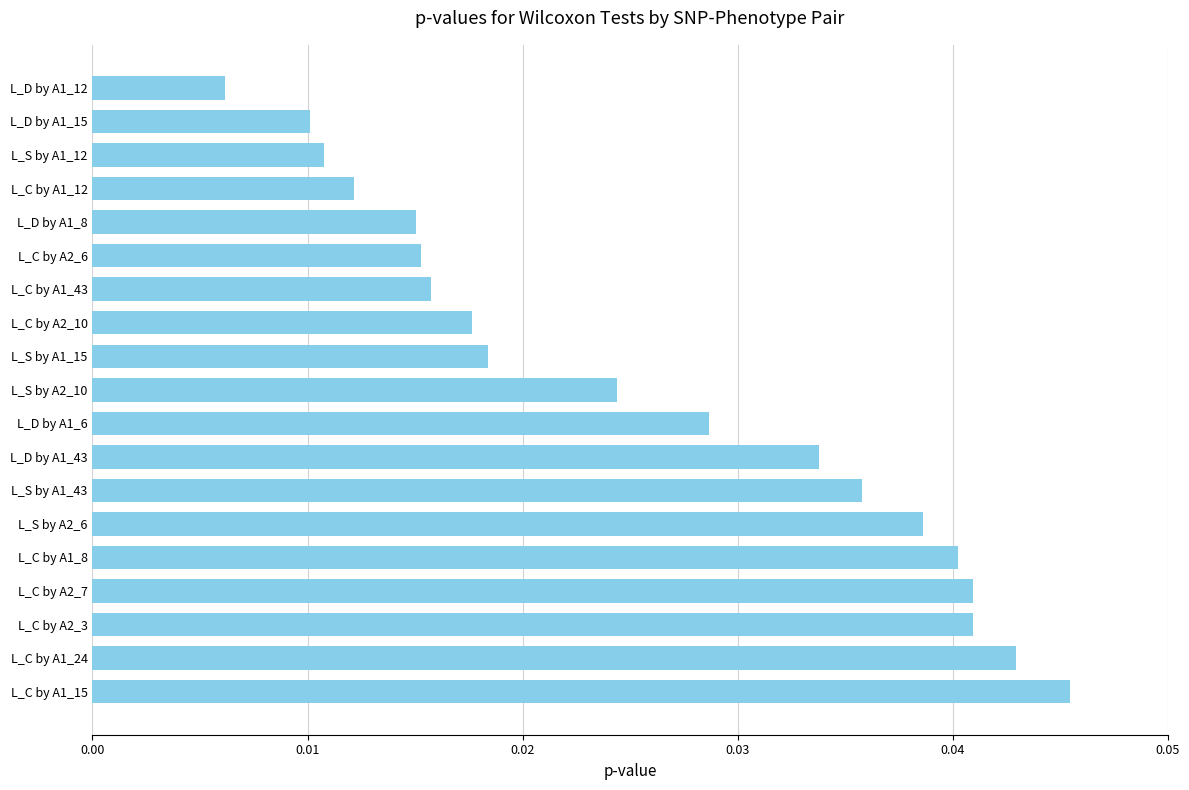

Where is the data nearest to the value 0?

L_D by A1_12